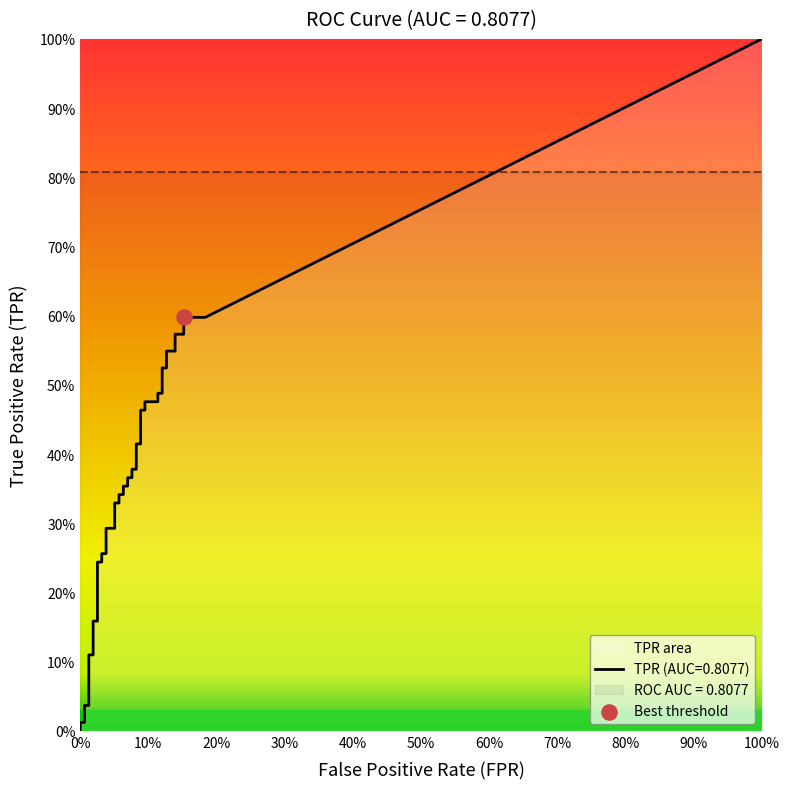

At which category is the sum across all series the highest?

39